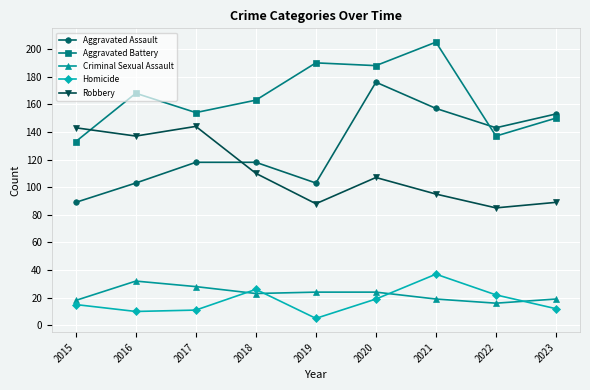

What is the total value across all series at 2016?

450